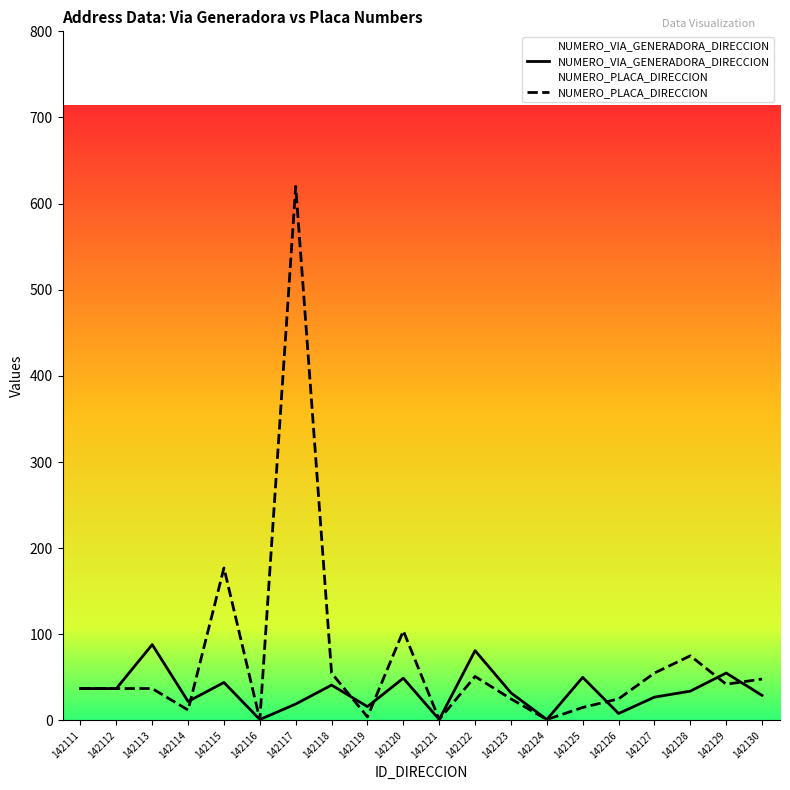

Reading left to right, what are all the values shown in this chart?

NUMERO_VIA_GENERADORA_DIRECCION: 37	37	88	22	44	1	19	41	16	49	1	81	32	1	50	8	27	34	55	29
NUMERO_PLACA_DIRECCION: 37	37	37	12	177	1	620	55	4	104	1	51	25	1	15	25	55	75	42	48